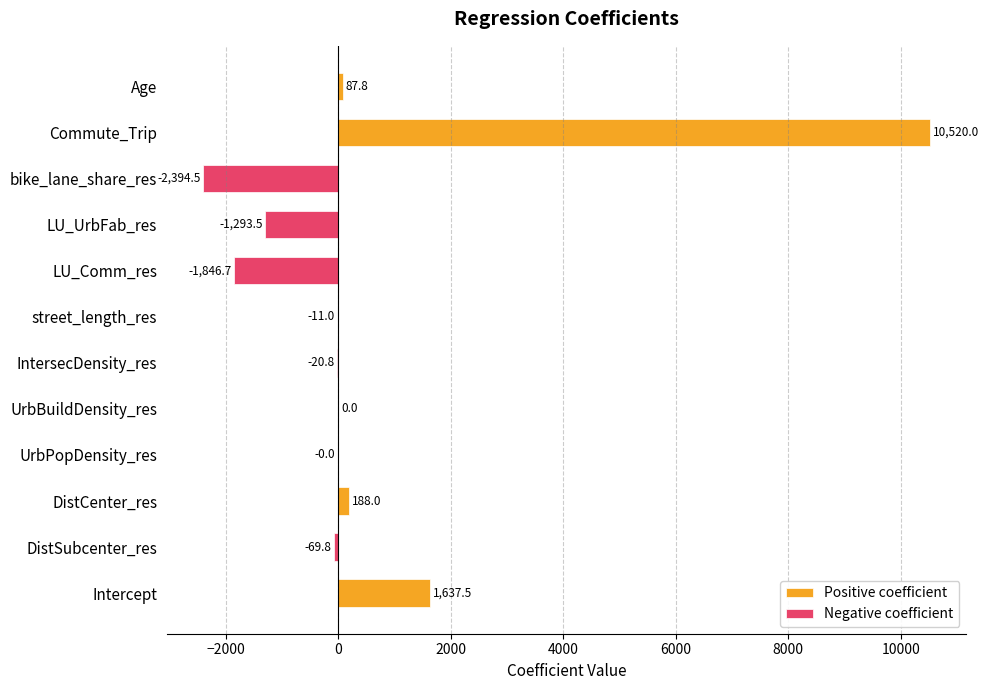

Is the value of Negative coefficient at LU_UrbFab_res greater than the value of Positive coefficient at DistSubcenter_res?

No